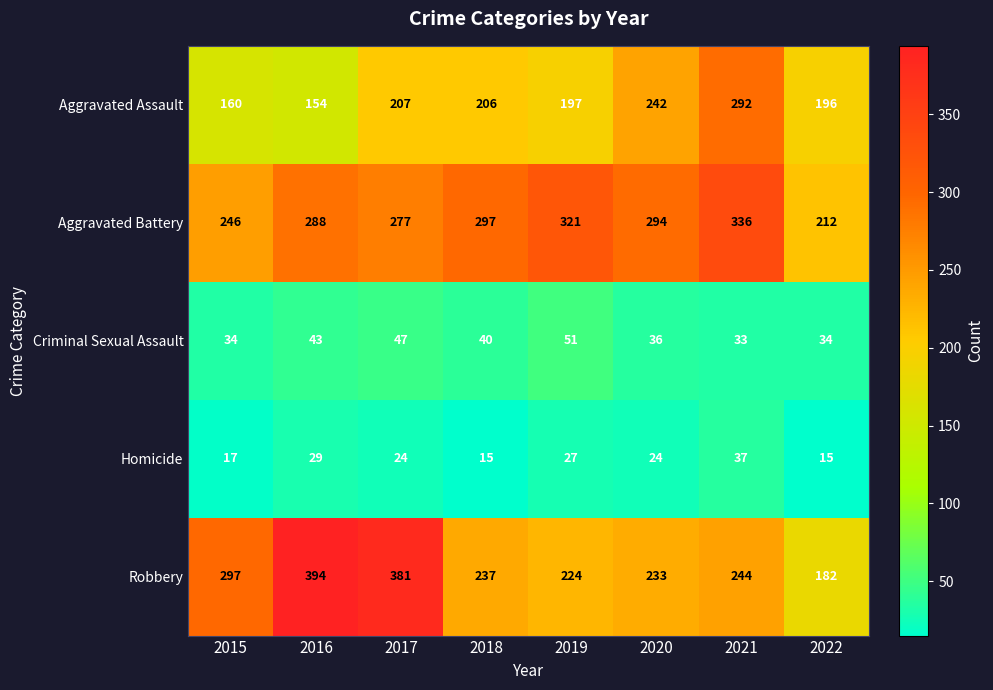

Which category has the highest value across all series?

2016